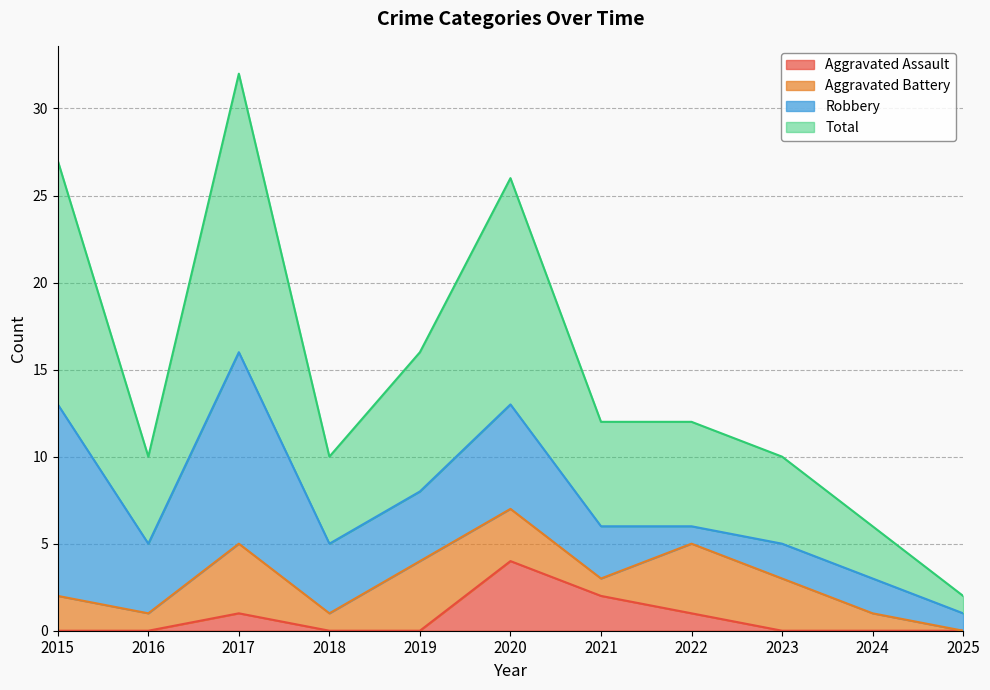

How many lines are shown in the chart?

4